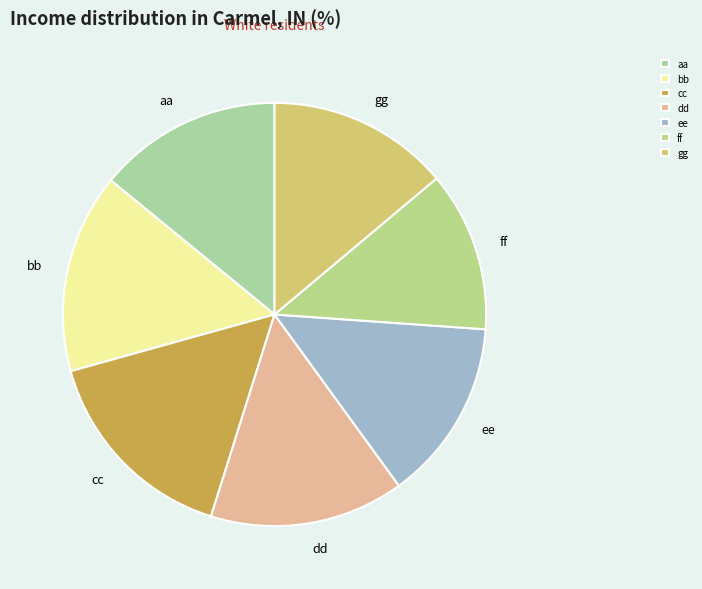

Count the number of slices in the pie.

7